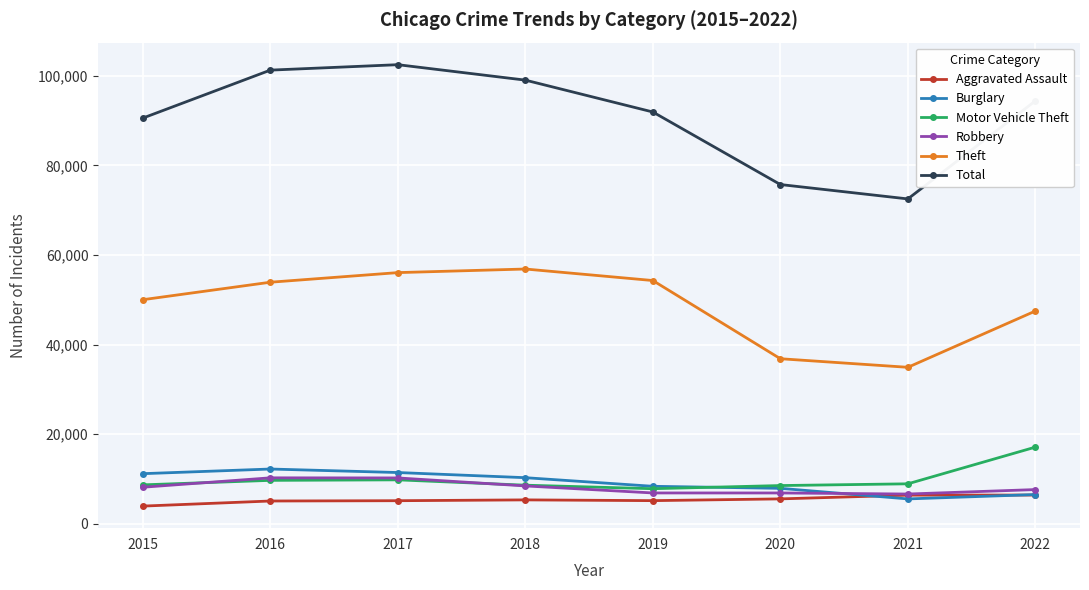

How many interior local valleys does the Total series have?

1